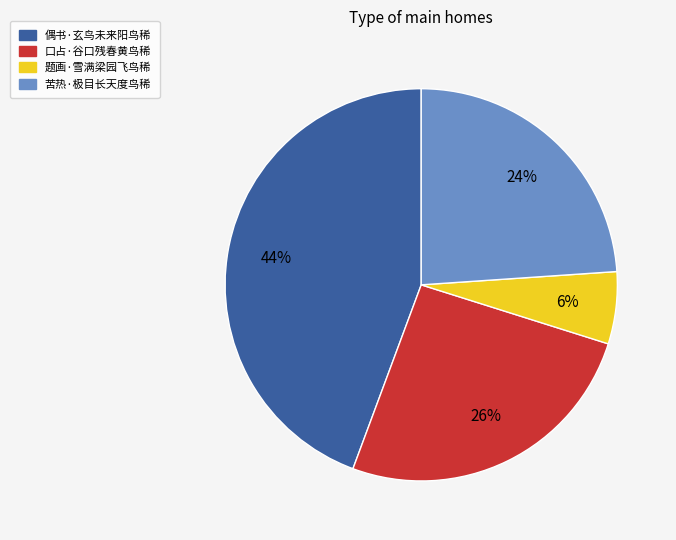

How many slices are in this pie chart?

4